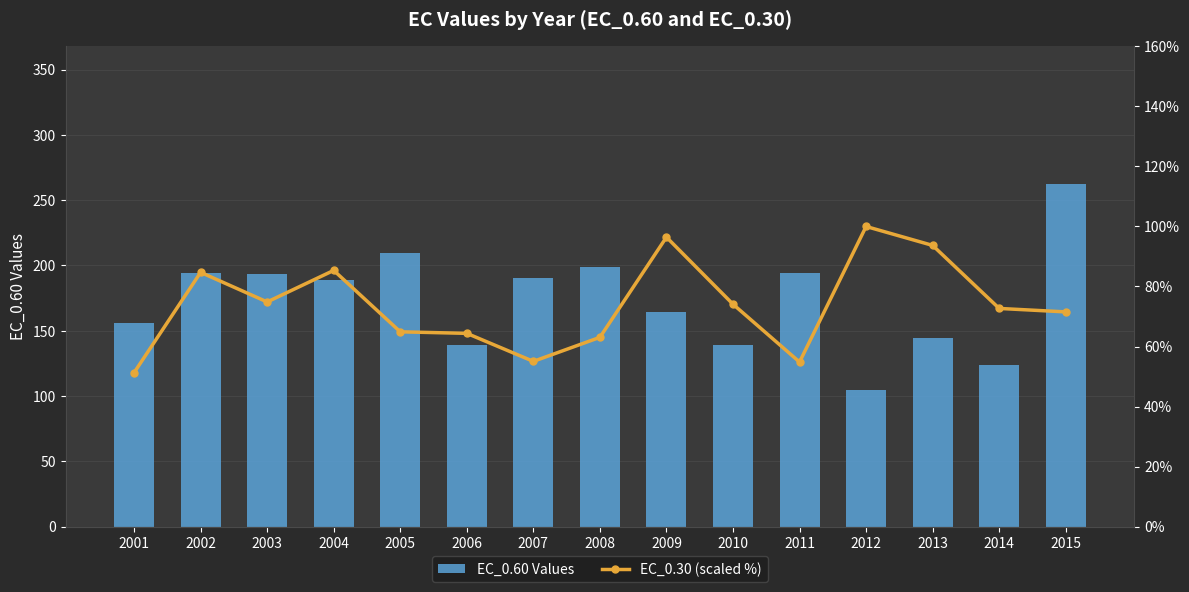

Which series has the widest spread of values?

EC_0.60 Values